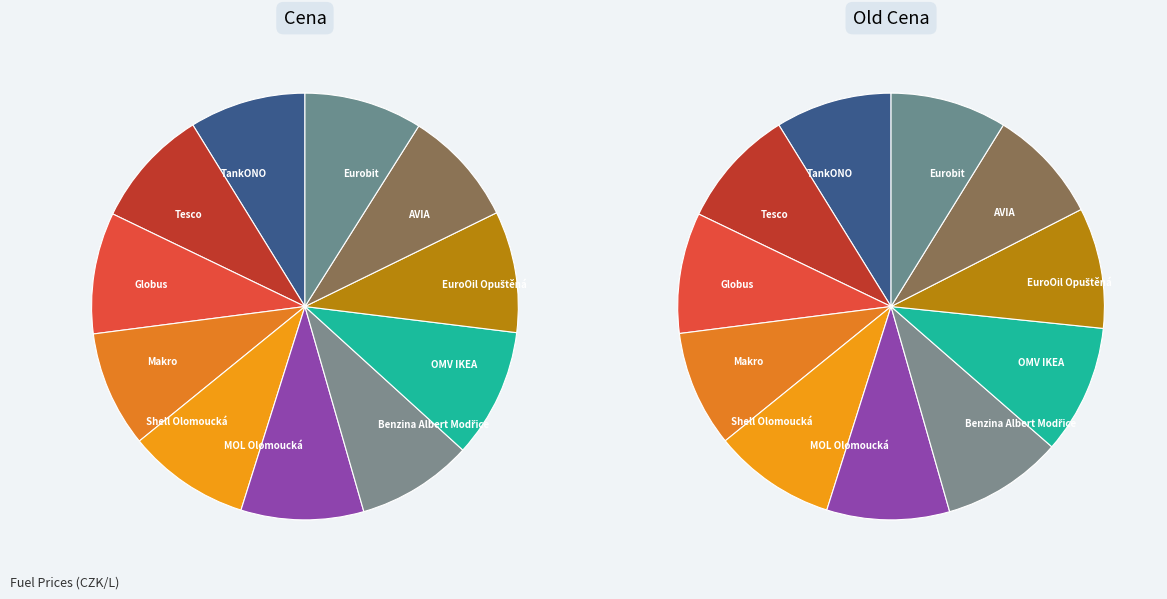

True or false: Benzina Albert Modřice accounts for 9% of the total.

True